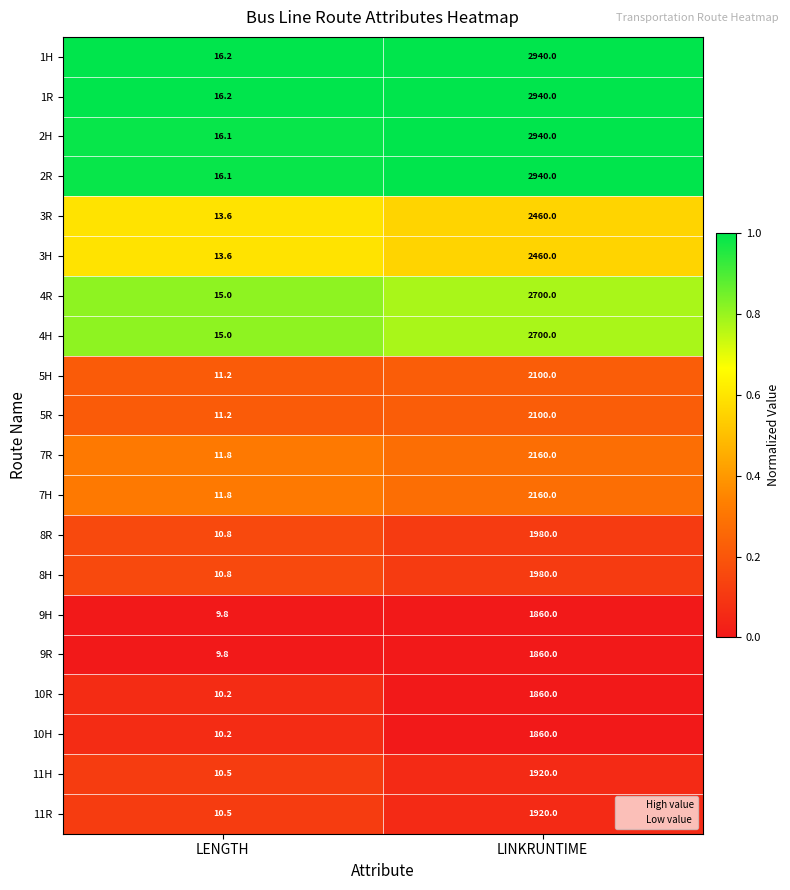

At which category is the sum across all series the highest?

LINKRUNTIME